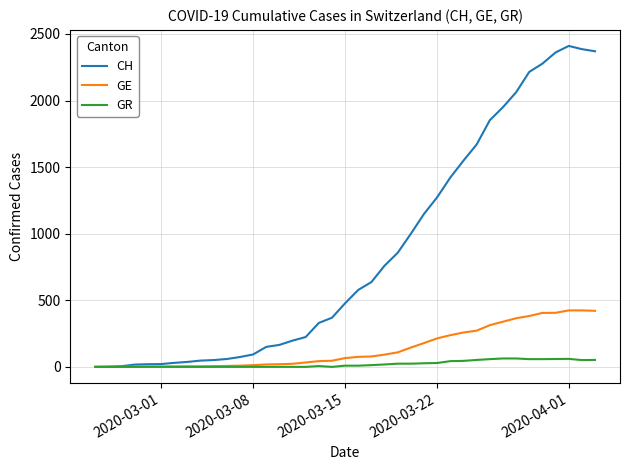

In CH, how many points are higher than both neighbors (excluding endpoints)?

1